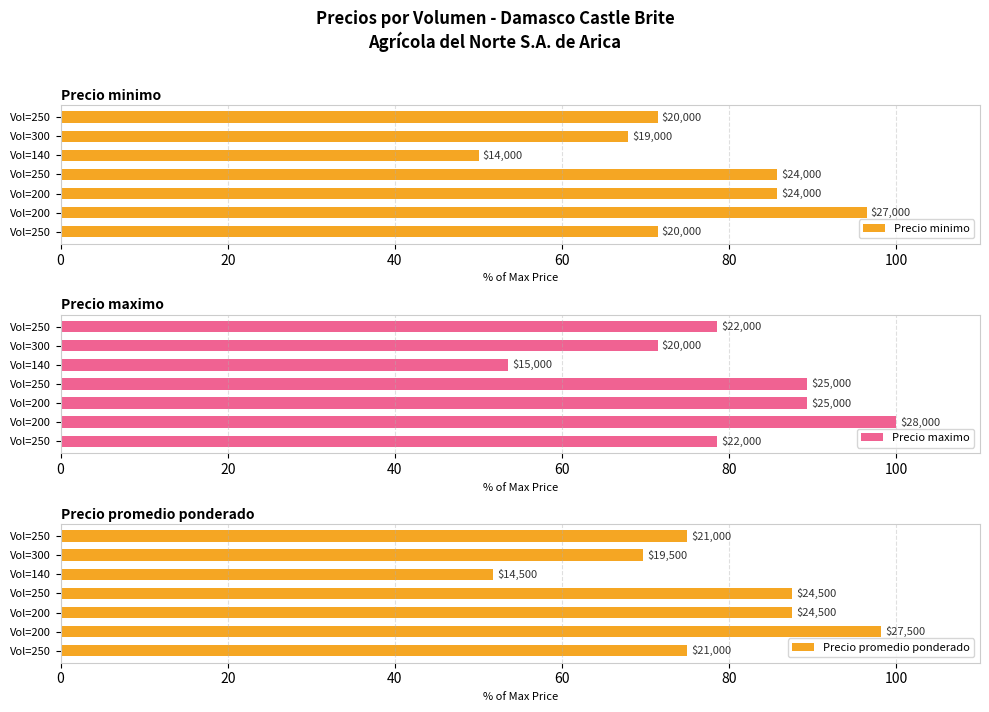

How many data points does each series have?

7